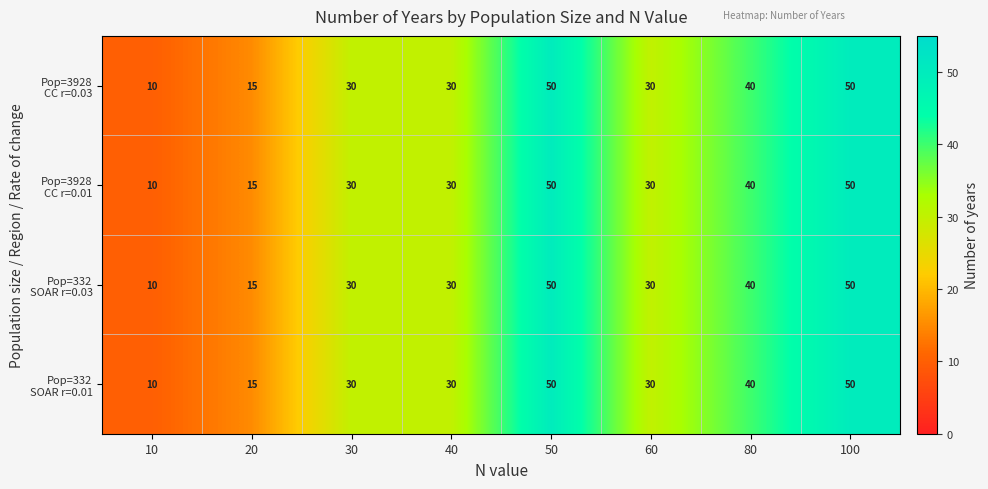

How many series are shown in this chart?

4